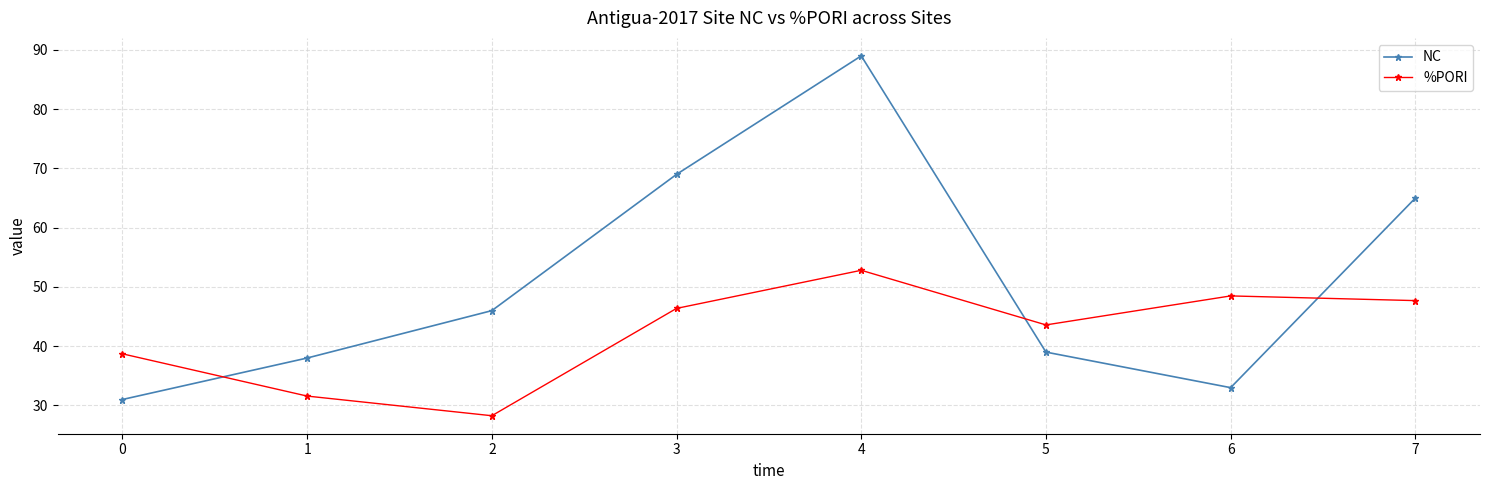

How many times do NC and %PORI cross each other?

3